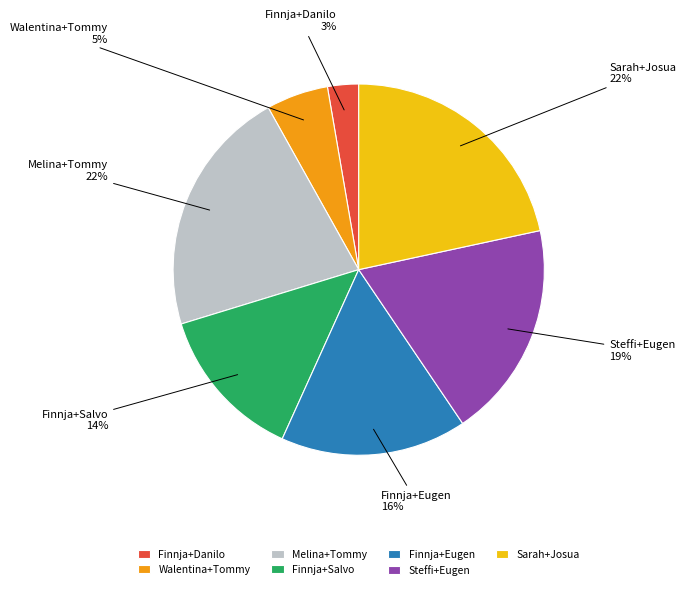

Approximately how many times larger is the value at Sarah+Josua compared to Melina+Tommy?

1.0